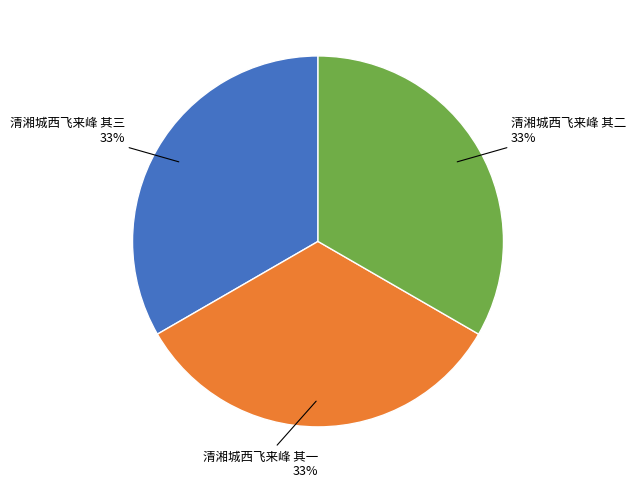

How many segments does this pie chart have?

3